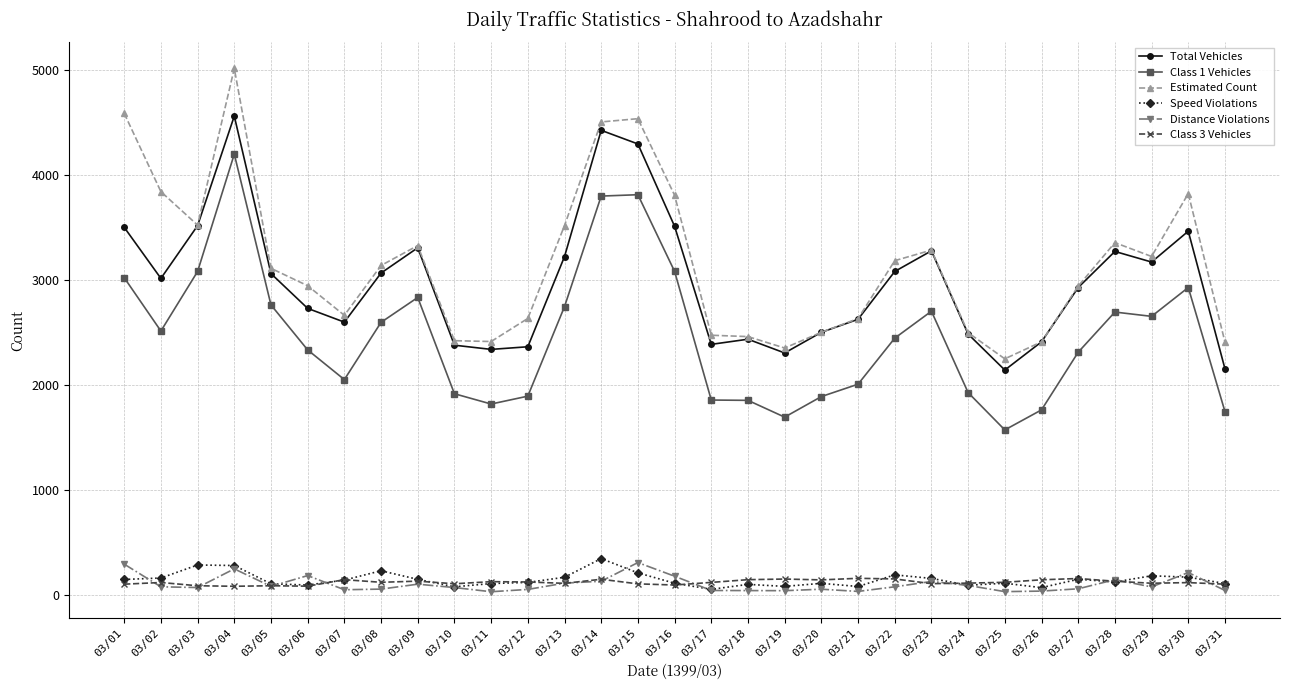

True or false: Class 1 Vehicles has a value of 490 at 03/22.

False